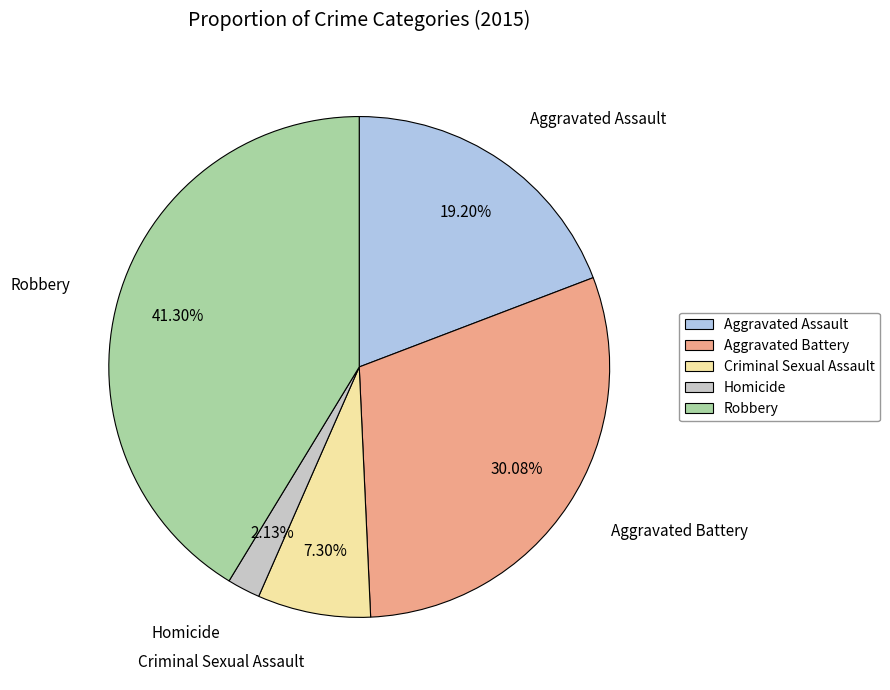

Which has a higher value, Homicide or Robbery?

Robbery